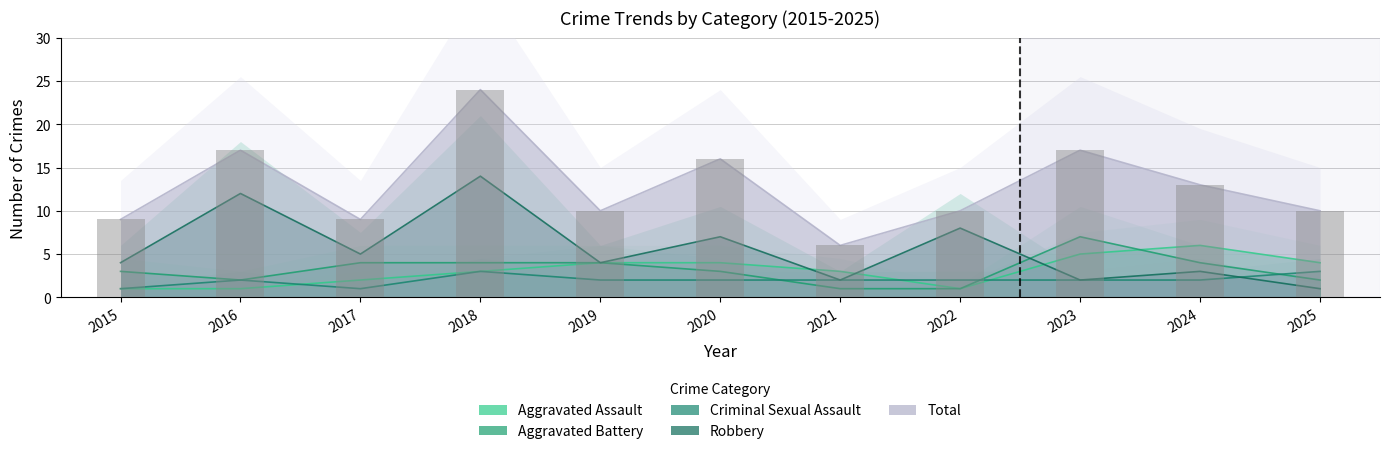

How many values in the Criminal Sexual Assault series exceed 2?

2